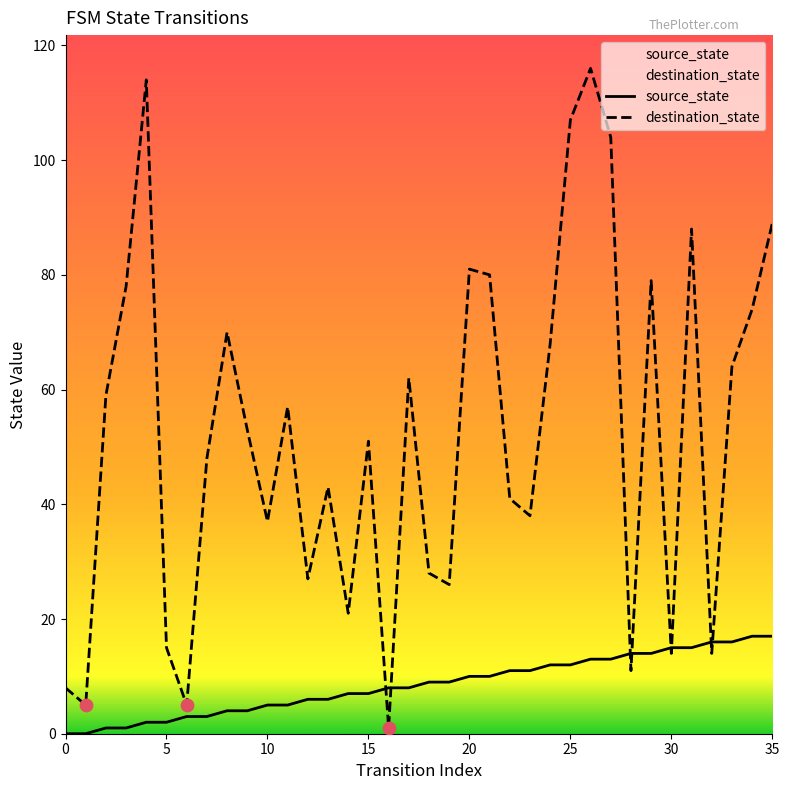

What is the total value across all series at 15?

58